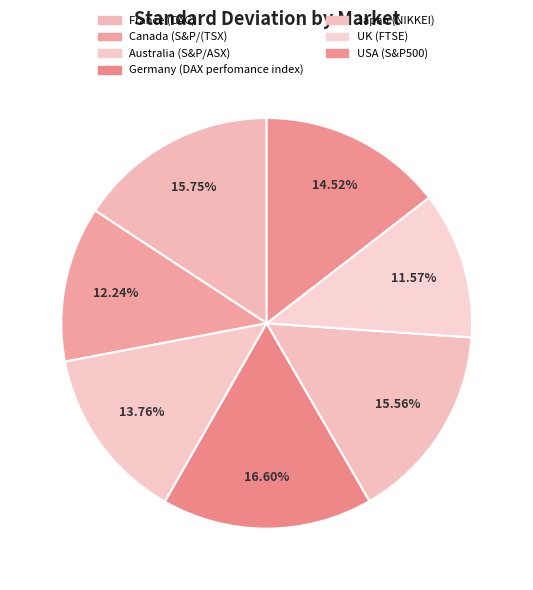

How many slices are in this pie chart?

7